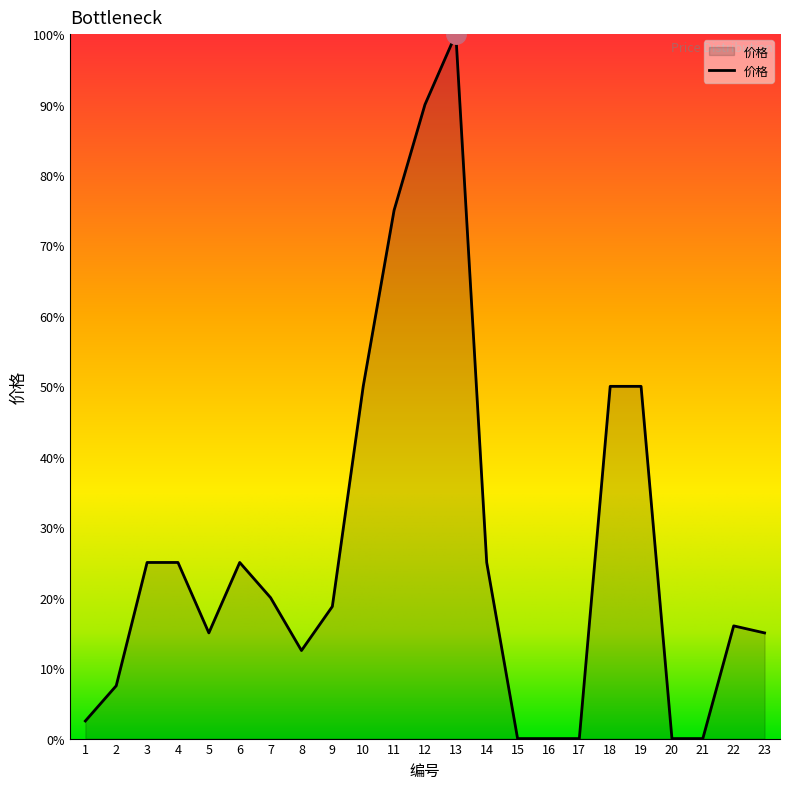

What is the average value?

27.1